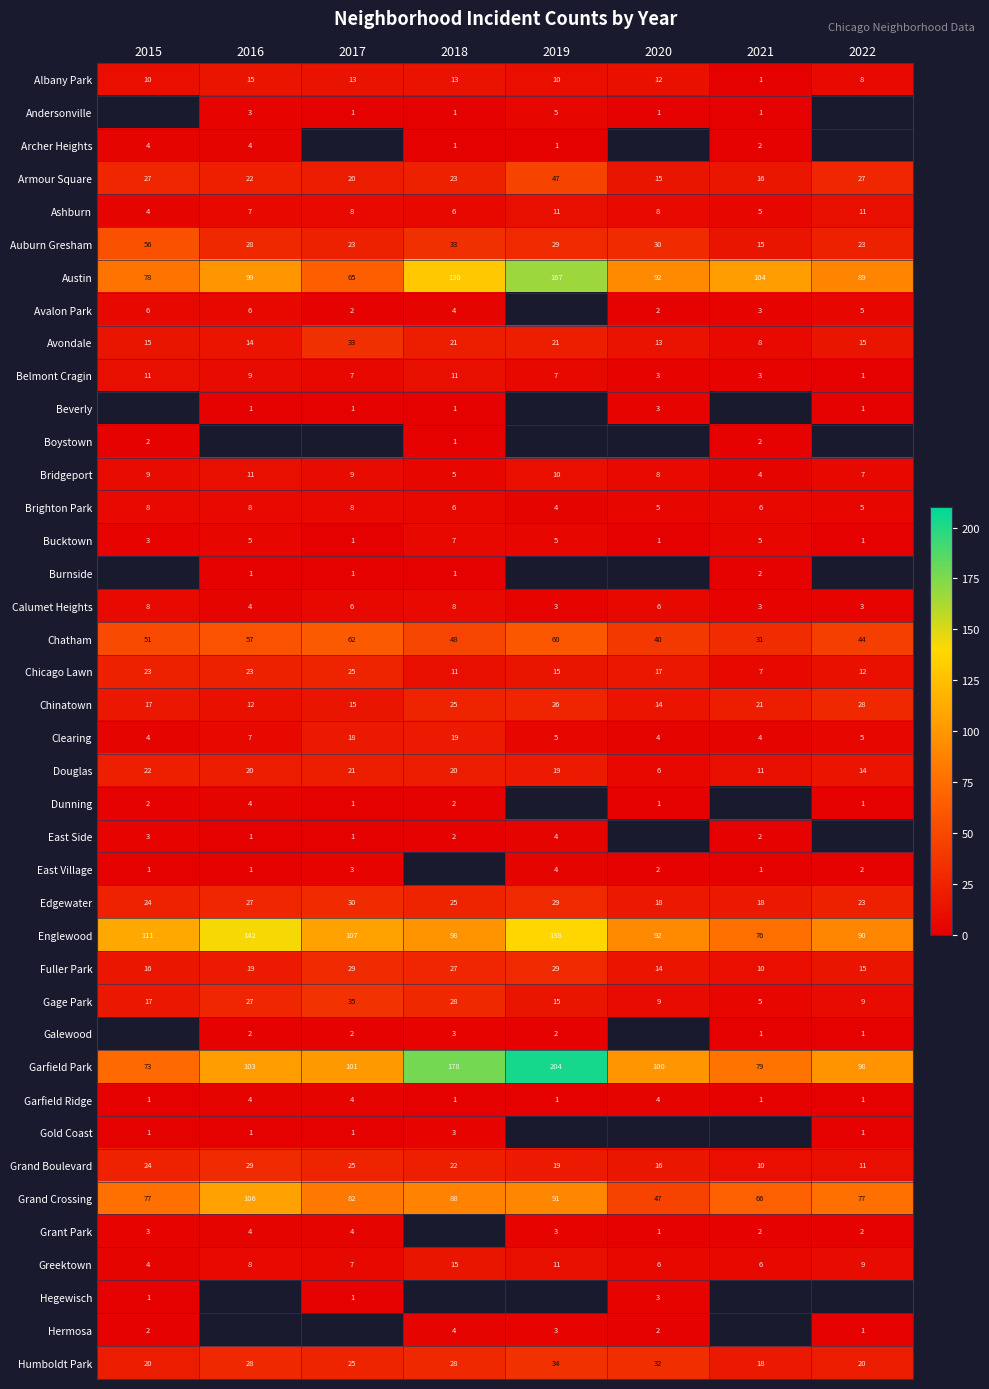

What is the average value of the Avondale series?

18